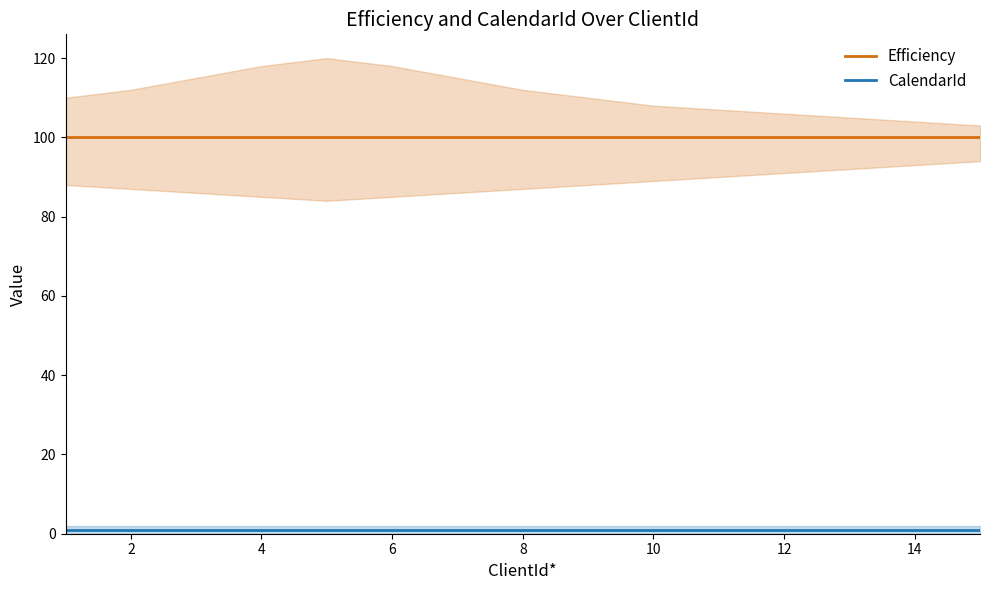

True or false: CalendarId and Efficiency intersect in this chart.

False